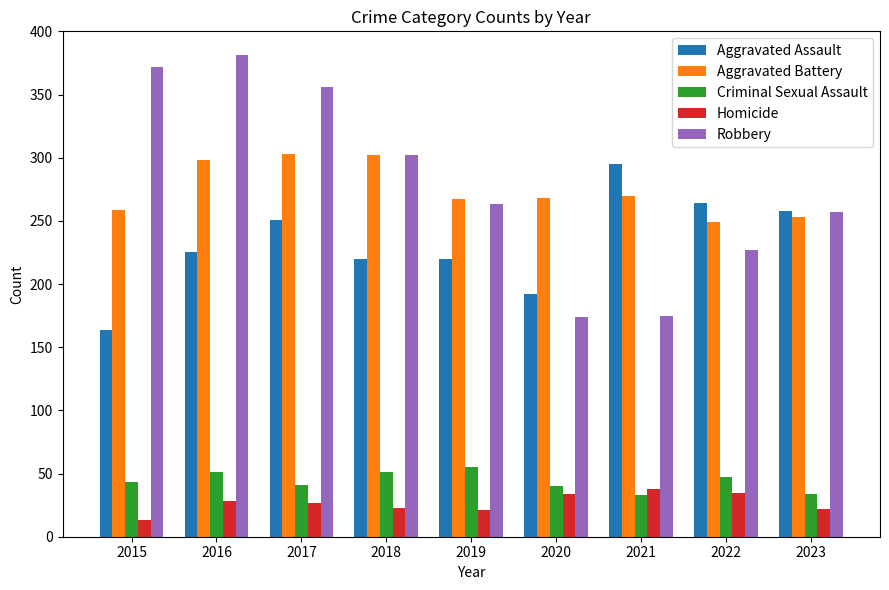

What is the difference between the maximum and second lowest values in the Criminal Sexual Assault series?

21